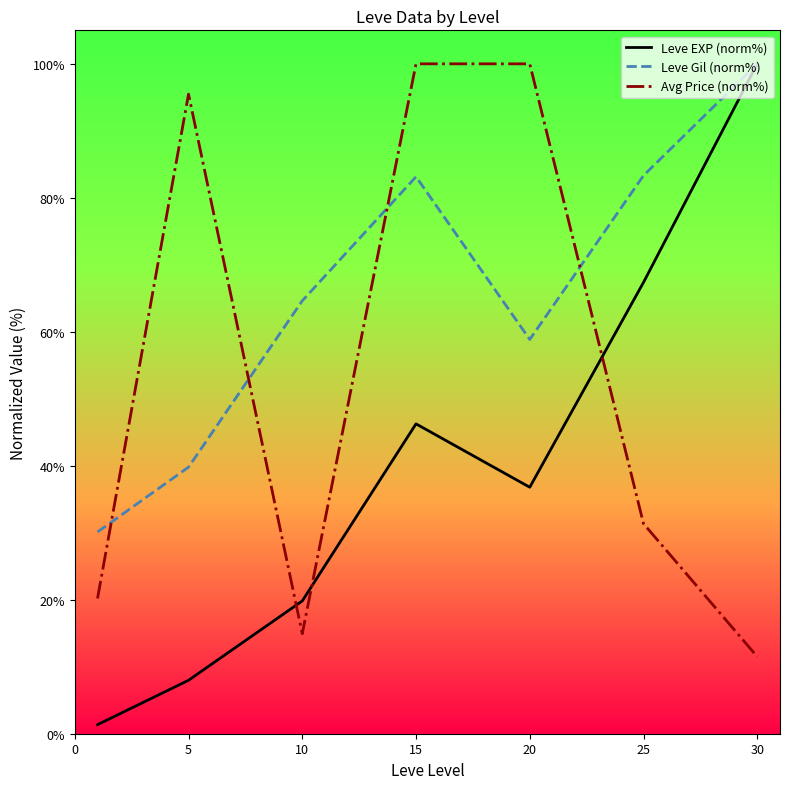

In Leve Gil (norm%), how many points are higher than both neighbors (excluding endpoints)?

1